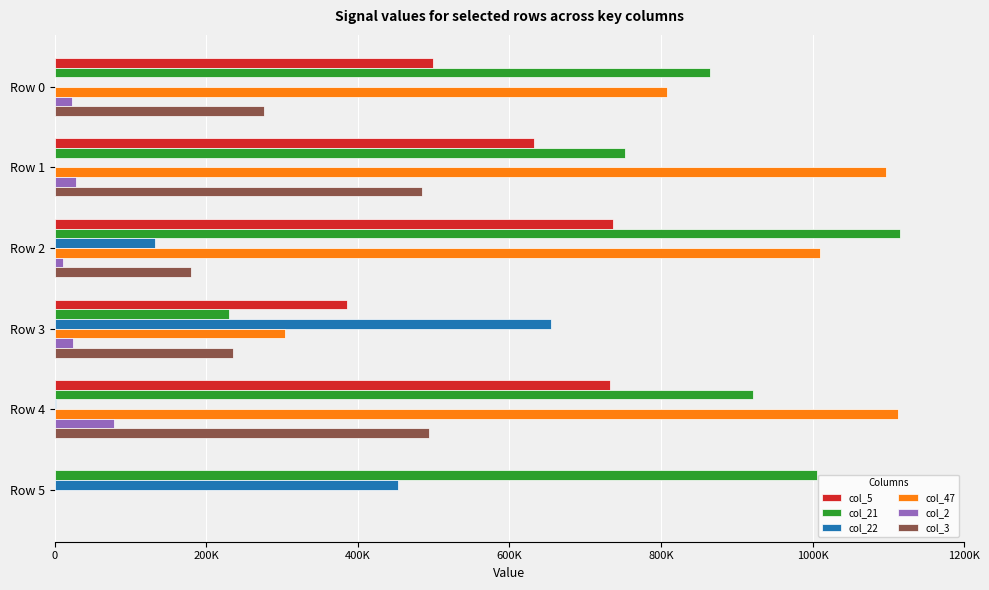

What are all the series names shown in the legend?

col_5, col_21, col_22, col_47, col_2, col_3